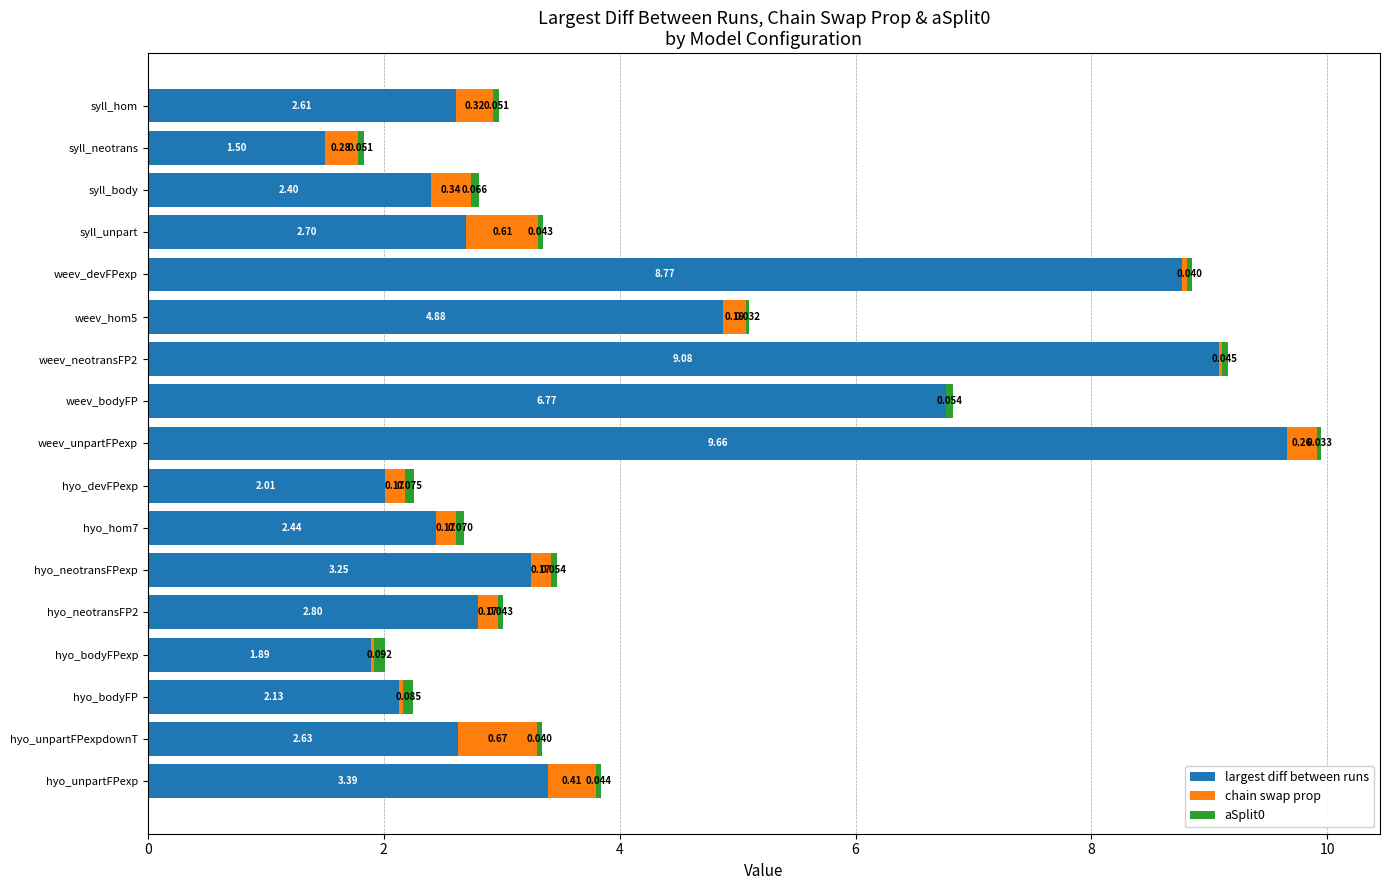

At which category is the sum across all series the highest?

weev_unpartFPexp